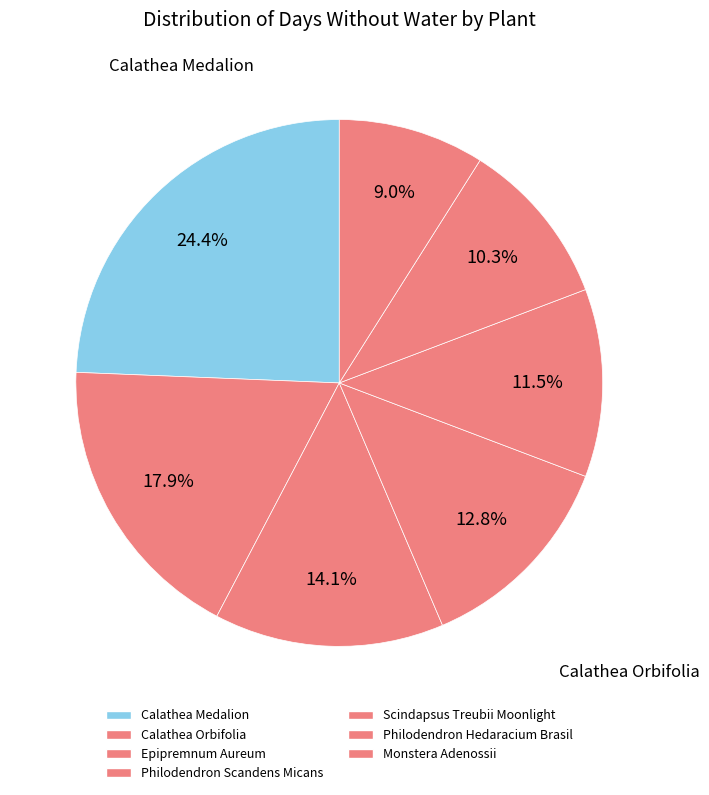

Count the number of slices in the pie.

7